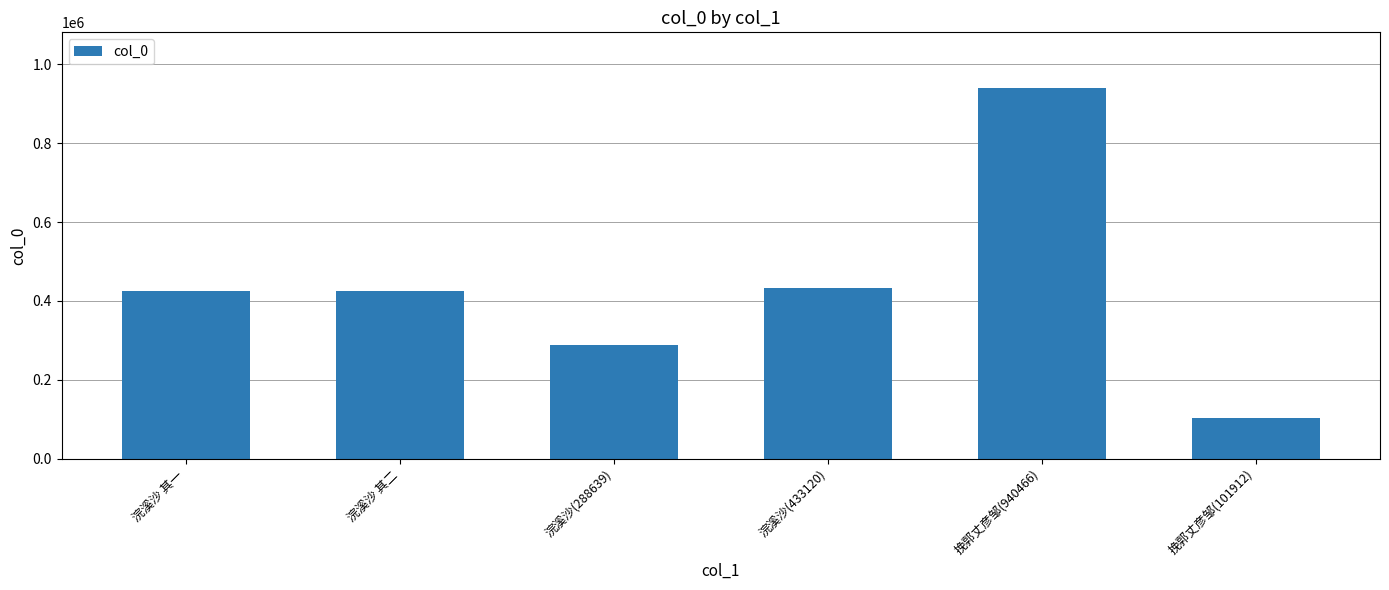

True or false: the data shows 38442 at 挽郭丈彦邹(101912).

False